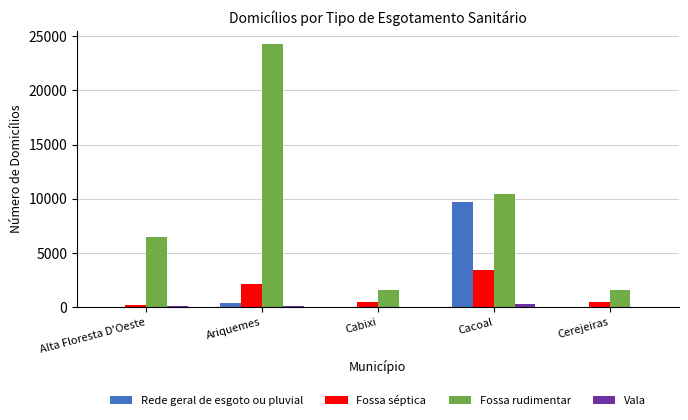

What is the maximum value for Fossa rudimentar?

24294